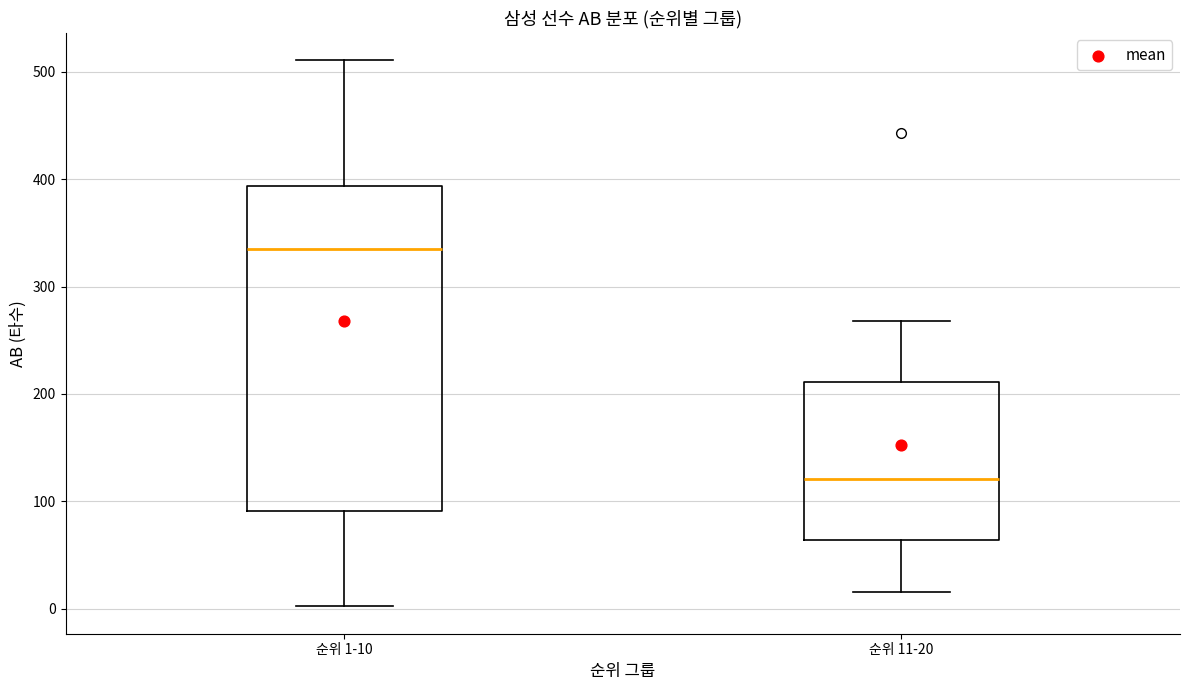

Where does the upper whisker of the box for 순위 1-10 end on the y-axis? The values are not printed on the chart, so give them approximately, as read against the axis.

510